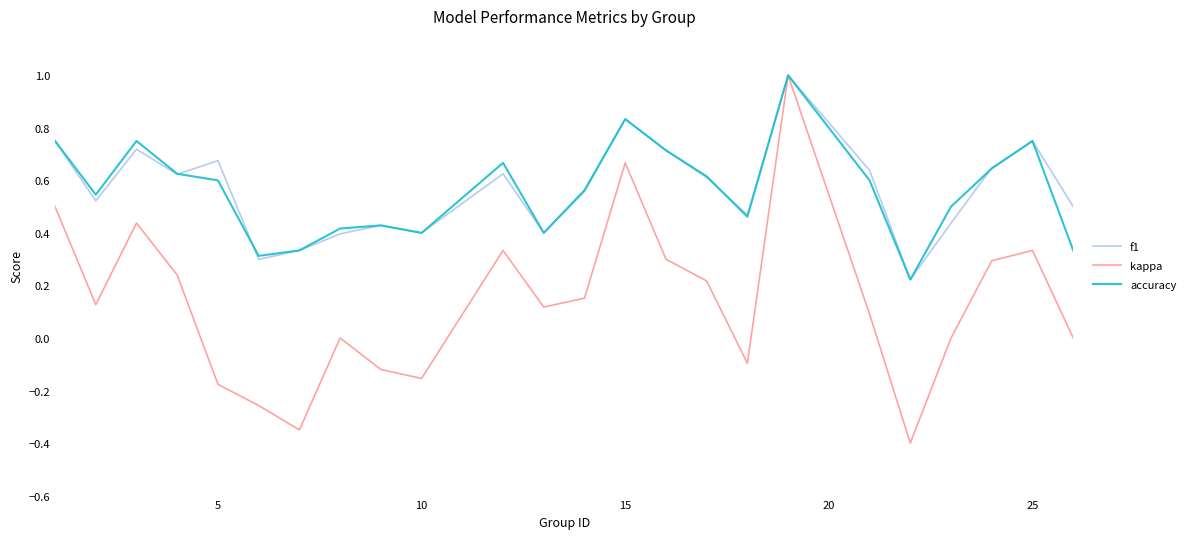

What is the maximum value for accuracy?

1.0